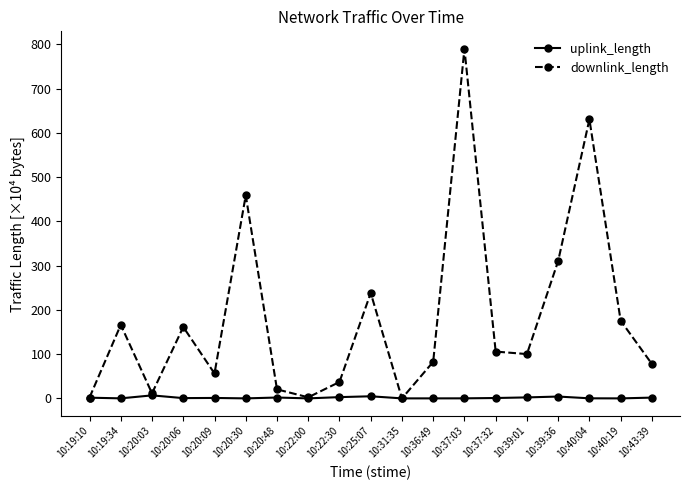

True or false: downlink_length has more than 2 points higher than both neighbors.

True